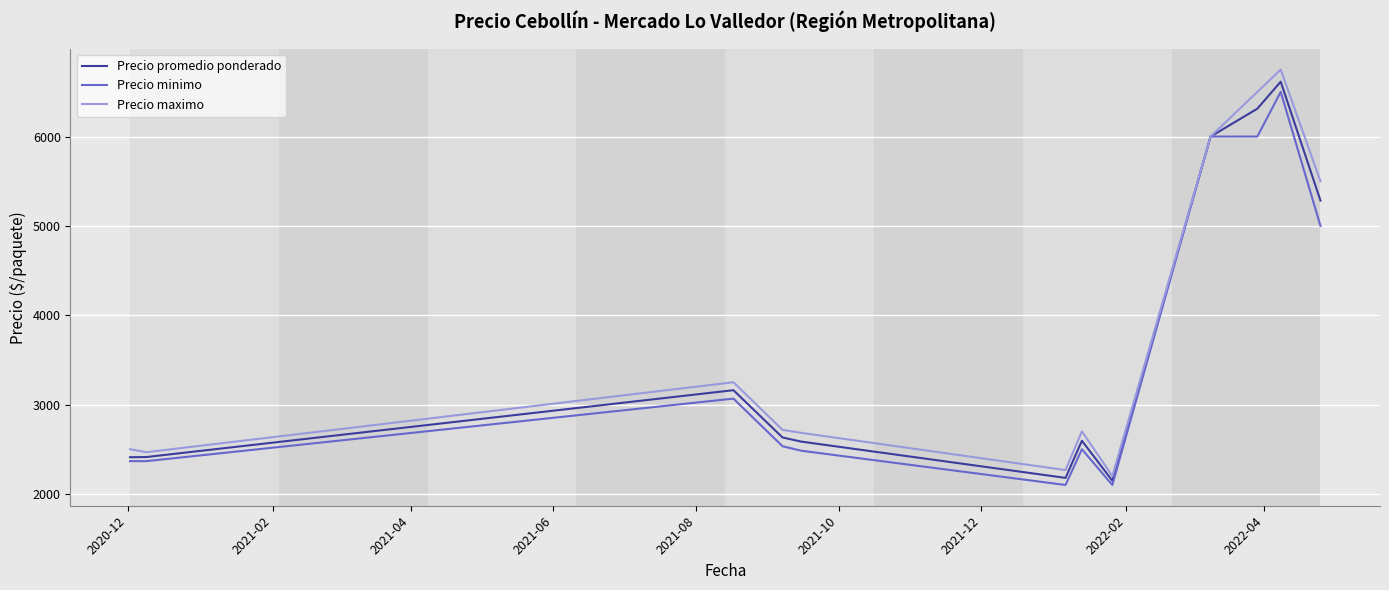

What are all the series names shown in the legend?

Precio promedio ponderado, Precio minimo, Precio maximo